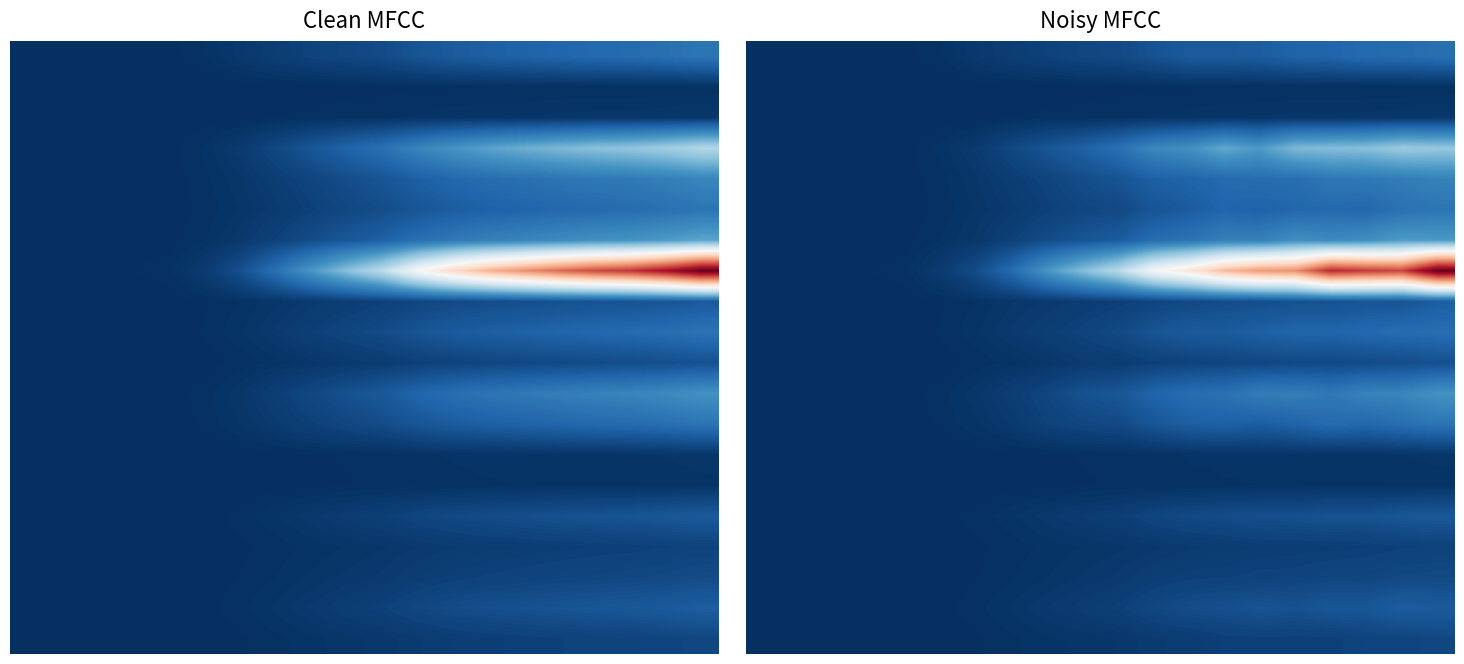

Reading left to right, transcribe all the data shown in this chart.

row_0: 0.0	0.0	0.0	0.0	0.0	0.0	0.0	0.0	0.0	0.0	0.0	0.1	0.1	0.1	0.1	0.1	0.1	0.1	0.1	0.1
row_1: 0.0	0.0	0.0	0.0	0.0	0.0	0.0	0.0	0.0	0.0	0.0	0.0	0.0	0.0	0.0	0.0	0.0	0.0	0.0	0.0
row_2: 0.0	0.0	0.0	0.0	0.0	0.0	0.0	0.0	0.0	0.0	0.0	0.0	0.0	0.0	0.0	0.0	0.0	0.0	0.0	0.0
row_3: 0.0	0.0	0.0	0.0	0.0	0.0	0.0	0.0	0.1	0.1	0.1	0.2	0.2	0.2	0.2	0.3	0.3	0.3	0.3	0.3
row_4: 0.0	0.0	0.0	0.0	0.0	0.0	0.0	0.0	0.0	0.1	0.1	0.1	0.1	0.1	0.1	0.1	0.1	0.1	0.2	0.2
row_5: 0.0	0.0	0.0	0.0	0.0	0.0	0.0	0.0	0.0	0.0	0.0	0.1	0.1	0.1	0.1	0.1	0.1	0.1	0.1	0.1
row_6: 0.0	0.0	0.0	0.0	0.0	0.0	0.0	0.0	0.1	0.1	0.1	0.1	0.1	0.2	0.2	0.2	0.2	0.2	0.2	0.2
row_7: 0.0	0.0	0.0	0.0	0.0	0.0	0.1	0.1	0.2	0.3	0.4	0.5	0.6	0.7	0.7	0.7	0.9	0.9	0.8	1.0
row_8: 0.0	0.0	0.0	0.0	0.0	0.0	0.0	0.0	0.0	0.0	0.0	0.0	0.0	0.1	0.1	0.1	0.1	0.1	0.1	0.1
row_9: 0.0	0.0	0.0	0.0	0.0	0.0	0.0	0.0	0.0	0.0	0.0	0.1	0.1	0.1	0.1	0.1	0.1	0.1	0.1	0.1
row_10: 0.0	0.0	0.0	0.0	0.0	0.0	0.0	0.0	0.0	0.0	0.0	0.0	0.0	0.0	0.0	0.0	0.0	0.1	0.1	0.1
row_11: 0.0	0.0	0.0	0.0	0.0	0.0	0.0	0.0	0.0	0.1	0.1	0.1	0.1	0.1	0.2	0.2	0.1	0.2	0.2	0.2
row_12: 0.0	0.0	0.0	0.0	0.0	0.0	0.0	0.0	0.0	0.0	0.0	0.1	0.1	0.1	0.1	0.1	0.1	0.1	0.1	0.1
row_13: 0.0	0.0	0.0	0.0	0.0	0.0	0.0	0.0	0.0	0.0	0.0	0.0	0.0	0.0	0.0	0.0	0.0	0.0	0.0	0.0
row_14: 0.0	0.0	0.0	0.0	0.0	0.0	0.0	0.0	0.0	0.0	0.0	0.0	0.0	0.0	0.0	0.0	0.0	0.0	0.0	0.0
row_15: 0.0	0.0	0.0	0.0	0.0	0.0	0.0	0.0	0.0	0.0	0.0	0.0	0.0	0.1	0.1	0.1	0.1	0.1	0.1	0.1
row_16: 0.0	0.0	0.0	0.0	0.0	0.0	0.0	0.0	0.0	0.0	0.0	0.0	0.0	0.0	0.0	0.0	0.0	0.0	0.0	0.0
row_17: 0.0	0.0	0.0	0.0	0.0	0.0	0.0	0.0	0.0	0.0	0.0	0.0	0.0	0.0	0.0	0.0	0.0	0.0	0.0	0.0
row_18: 0.0	0.0	0.0	0.0	0.0	0.0	0.0	0.0	0.0	0.0	0.0	0.0	0.1	0.1	0.1	0.1	0.1	0.1	0.1	0.1
row_19: 0.0	0.0	0.0	0.0	0.0	0.0	0.0	0.0	0.0	0.0	0.0	0.0	0.0	0.0	0.0	0.0	0.0	0.0	0.0	0.0